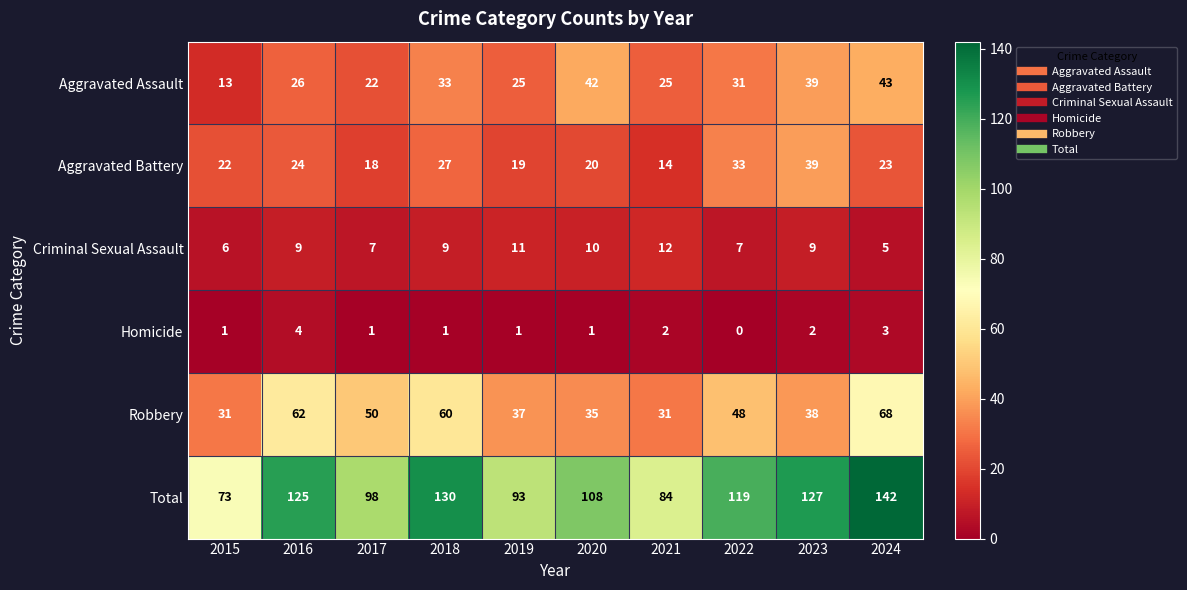

At which label does Aggravated Assault first exceed 31?

2018